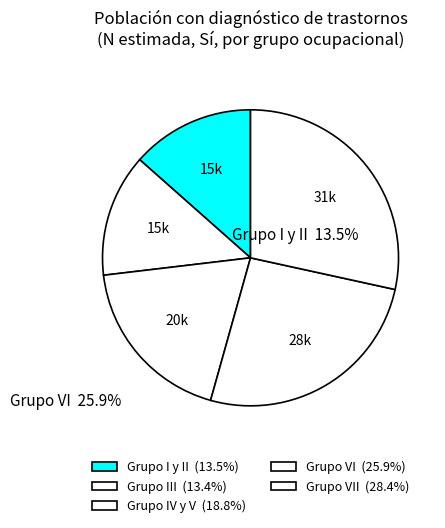

Is there a majority slice in this chart?

No